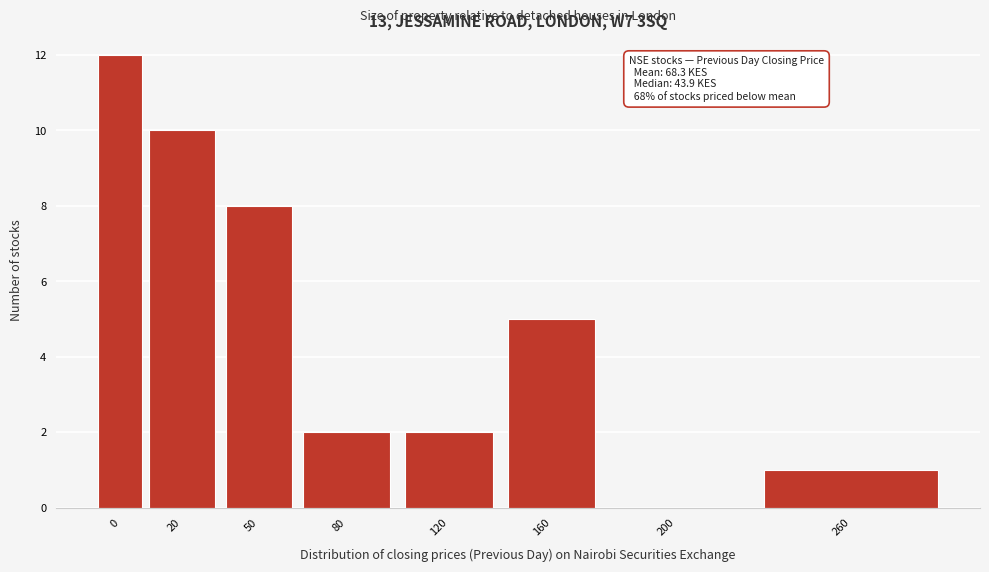

Reading left to right, list all the values displayed in this chart.

0=12	20=10	50=8	80=2	120=2	160=5	200=0	260=1